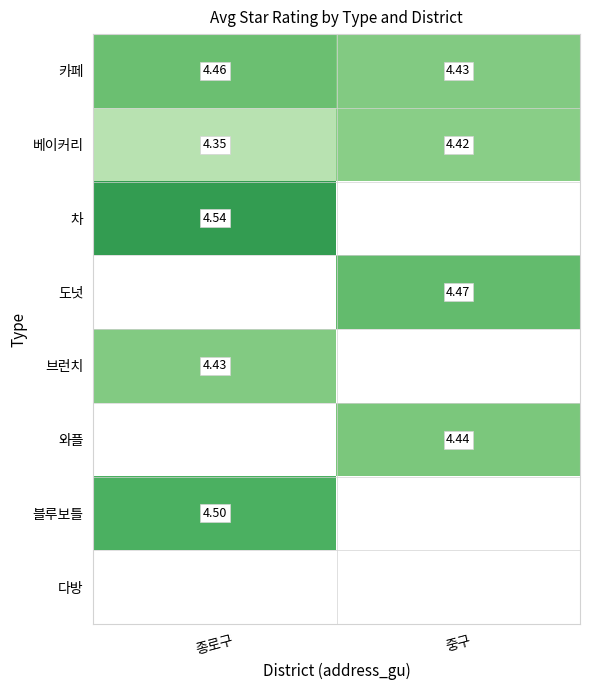

What is the sum of the 베이커리 values at 종로구 and 중구?

8.8